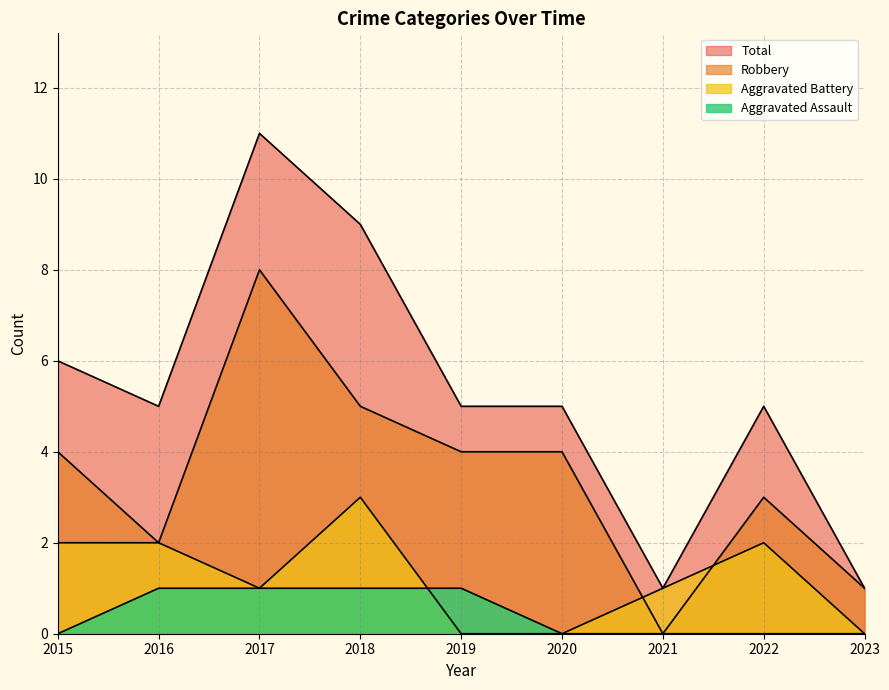

Reading left to right, what are all the values shown in this chart?

Aggravated Assault: 2015=0	2016=1	2017=1	2018=1	2019=1	2020=0	2021=0	2022=0	2023=0
Aggravated Battery: 2015=2	2016=2	2017=1	2018=3	2019=0	2020=0	2021=1	2022=2	2023=0
Robbery: 2015=4	2016=2	2017=8	2018=5	2019=4	2020=4	2021=0	2022=3	2023=1
Total: 2015=6	2016=5	2017=11	2018=9	2019=5	2020=5	2021=1	2022=5	2023=1